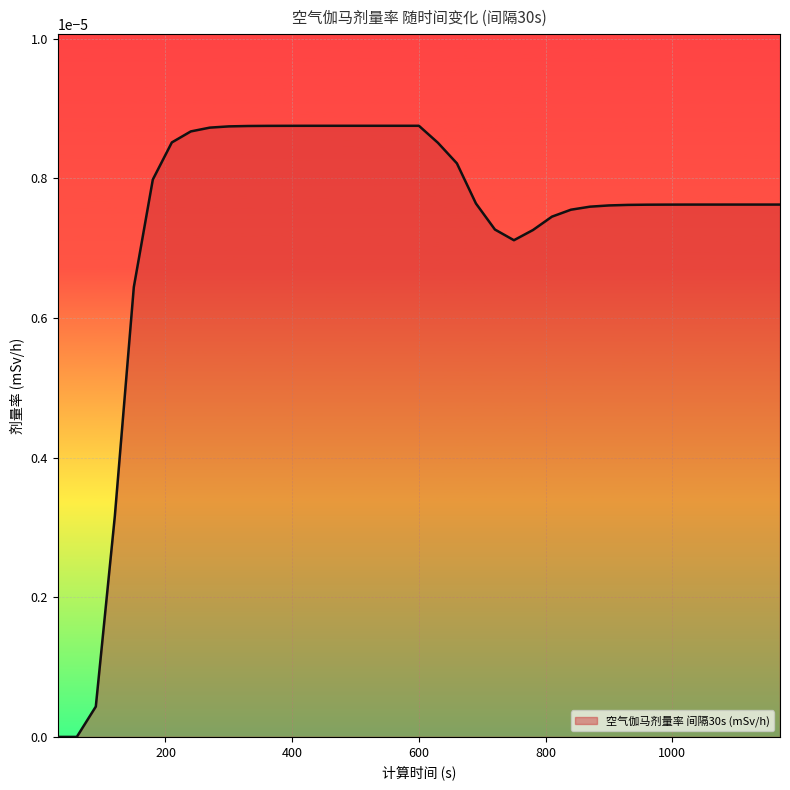

List the labels in order of value, smallest first.

30, 60, 90, 120, 150, 750, 780, 720, 810, 840, 870, 900, 930, 960, 990, 1020, 1050, 1080, 1110, 1140, 1170, 690, 180, 660, 630, 210, 240, 270, 300, 330, 360, 390, 420, 450, 480, 510, 540, 570, 600